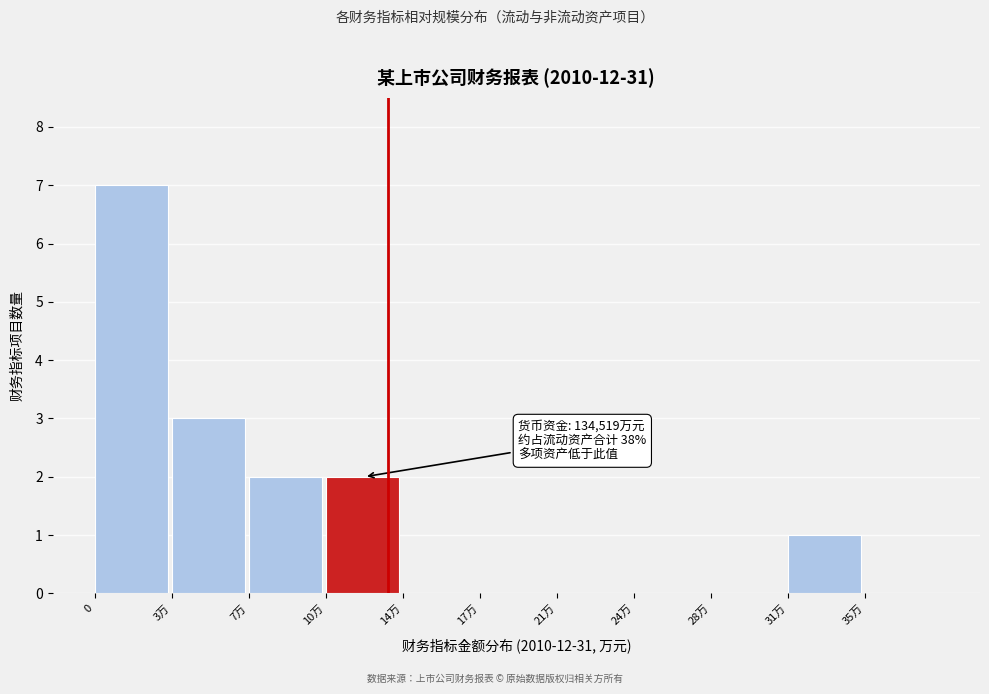

Reading left to right, transcribe all the data shown in this chart.

0=7	3万=3	7万=2	10万=2	14万=0	17万=0	21万=0	24万=0	28万=0	31万=1	35万=0